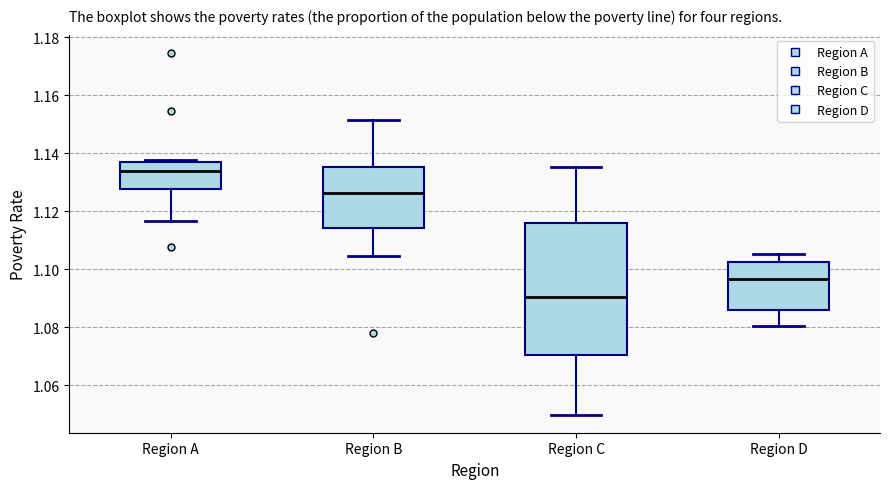

Reading left to right, transcribe this box plot: for each box, give where its median line is, the range the box spans, and where its two whiskers end, as read against the y-axis. The values are not printed on the chart, so give them approximately, as read against the axis.

Region A: median 1.134, box 1.128 to 1.136, whiskers 1.116 to 1.138
Region B: median 1.126, box 1.114 to 1.136, whiskers 1.104 to 1.152
Region C: median 1.090, box 1.070 to 1.116, whiskers 1.050 to 1.136
Region D: median 1.096, box 1.086 to 1.102, whiskers 1.080 to 1.106